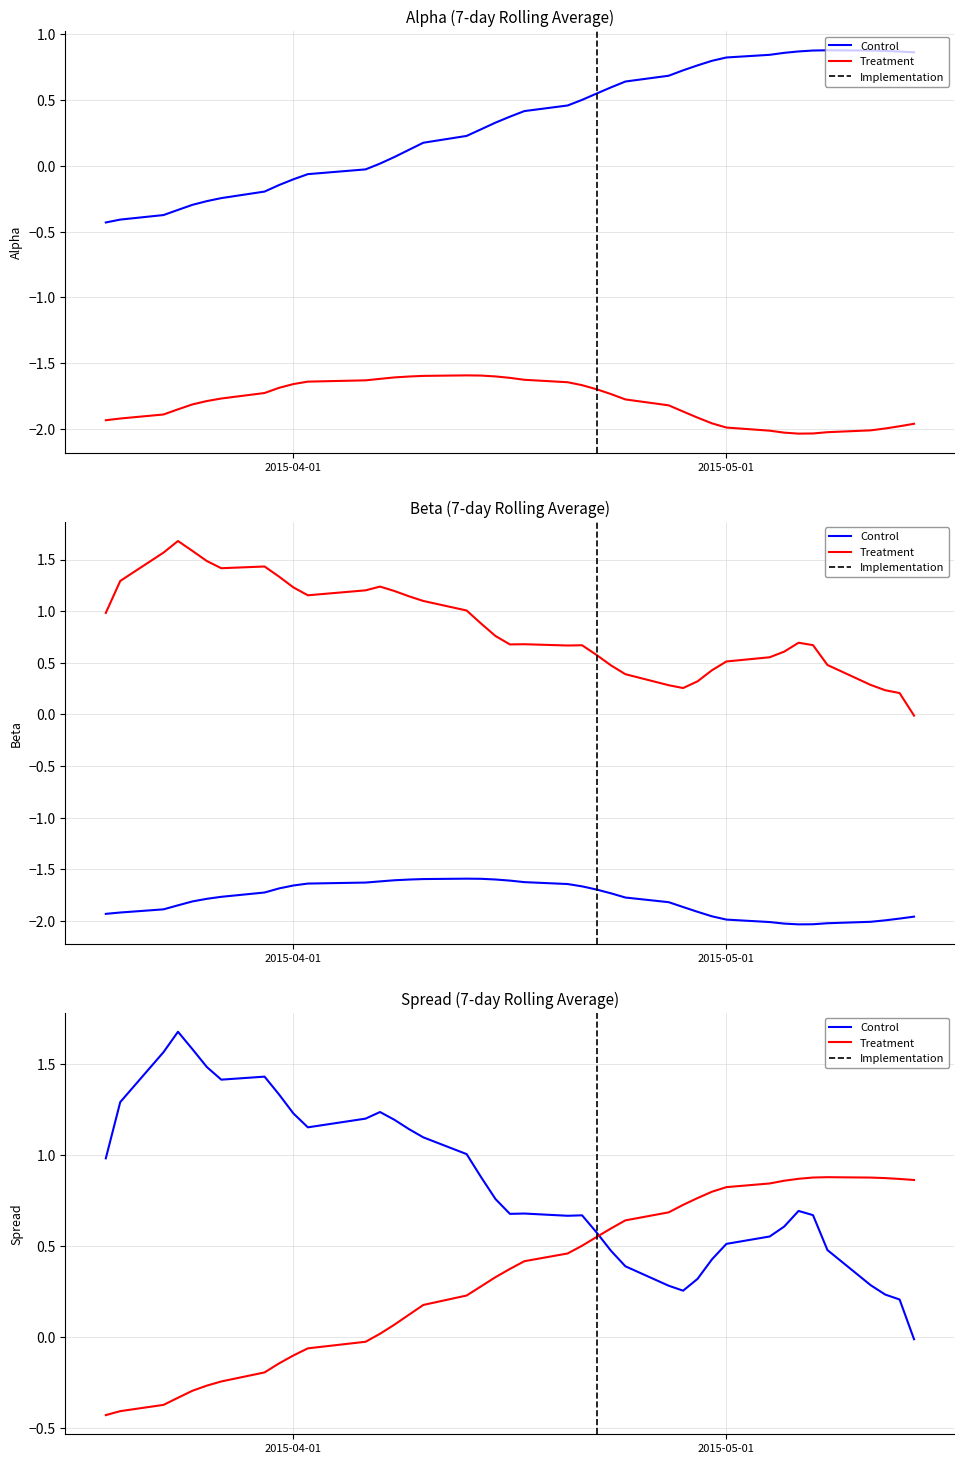

True or false: alpha has more than 1 interior local peaks.

True